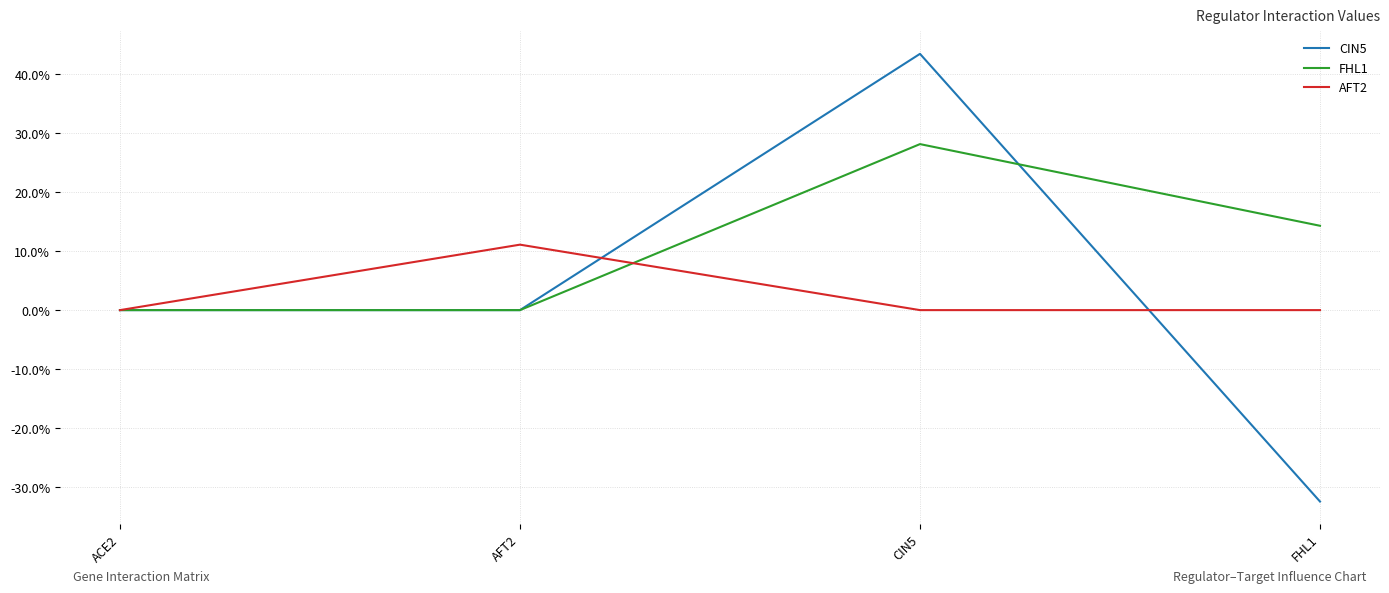

Does the chart display data point markers on the line(s)?

No